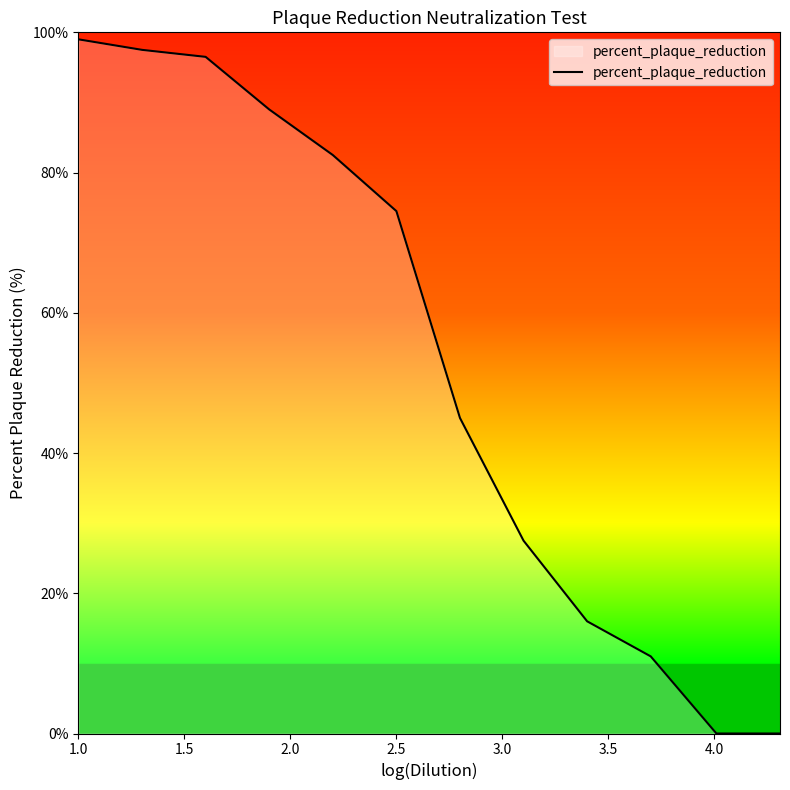

What is the difference between the maximum and minimum values?

99.0